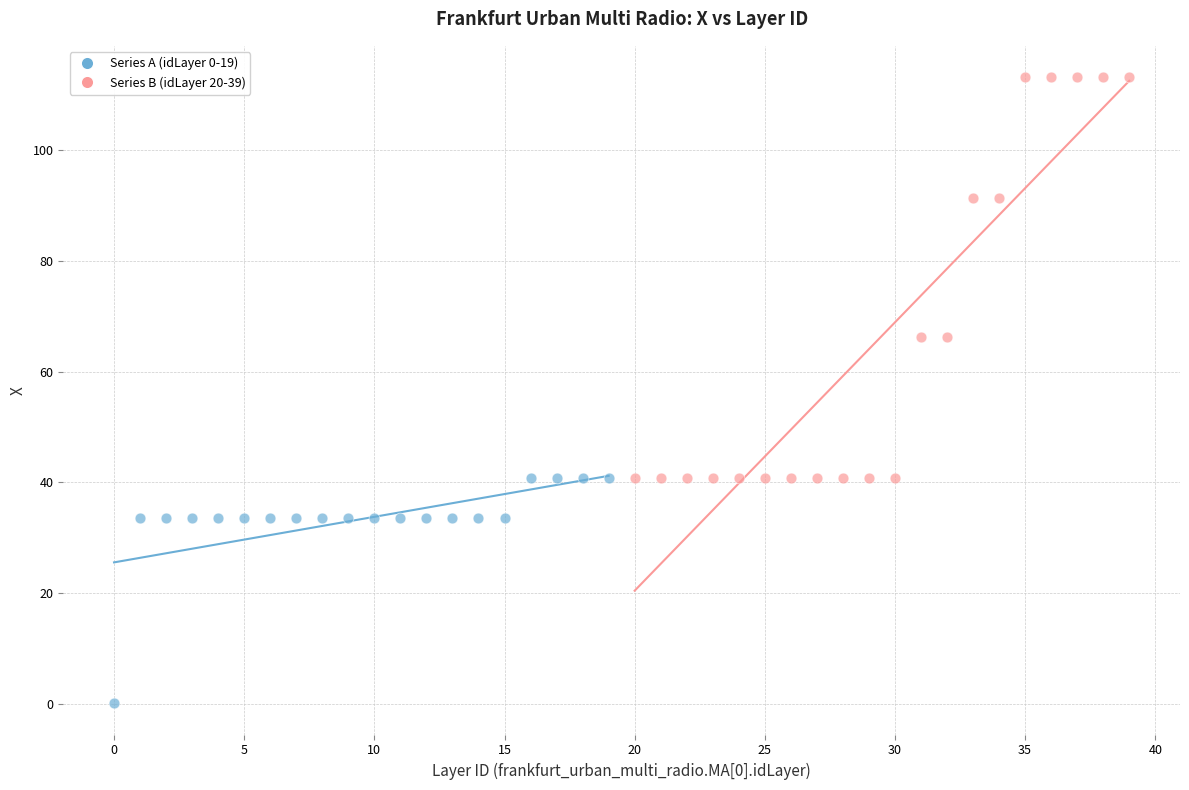

Which series has the widest spread of Y values?

Series B (idLayer 20-39)